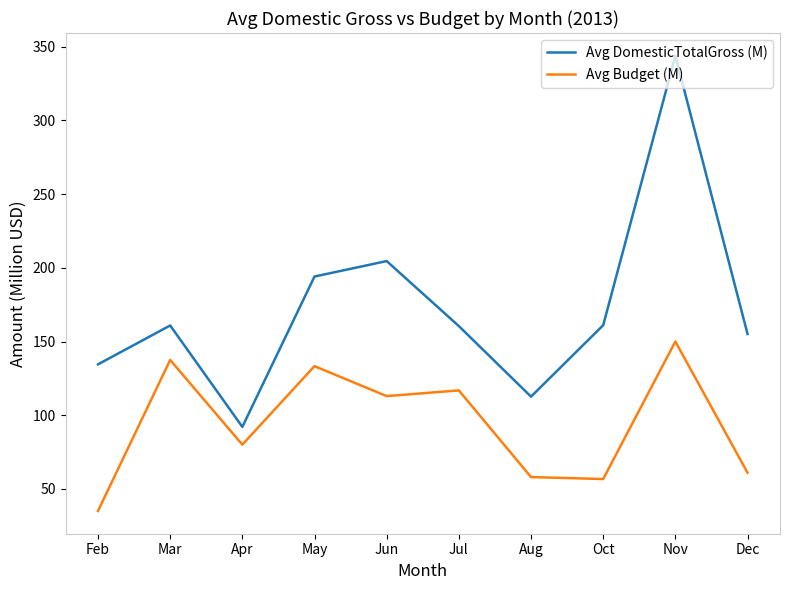

Which series has the largest range (max minus min)?

Avg DomesticTotalGross (M)